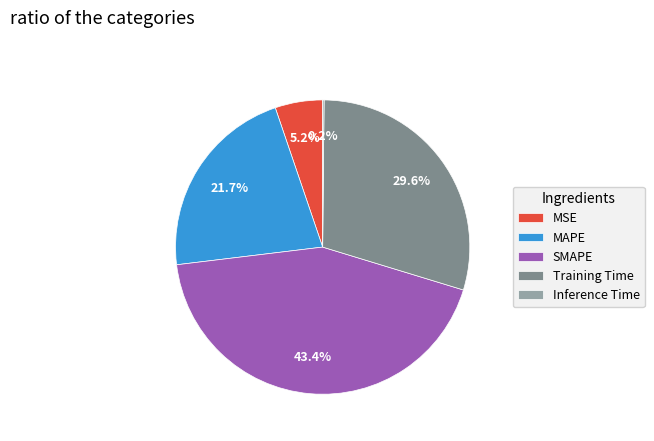

Is it true that MAPE is 7% of the pie?

False